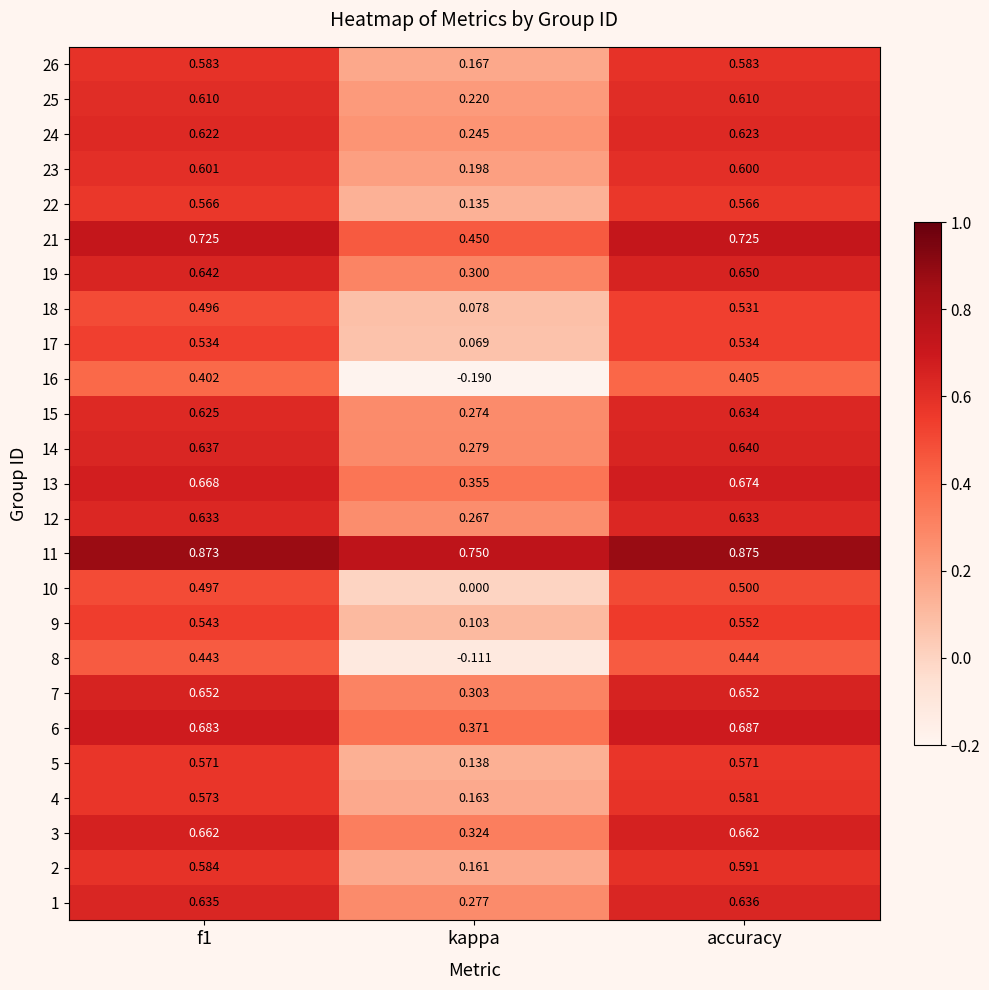

Which category has the highest value across all series?

accuracy